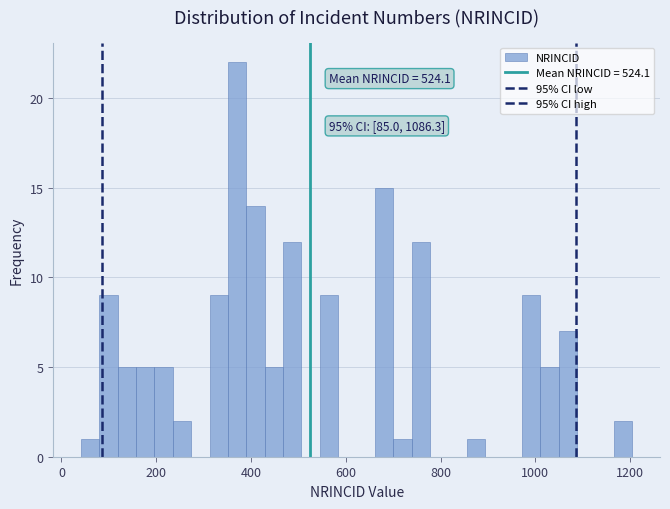

Read against the x-axis, roughly where is the centre of the tallest bar?

380